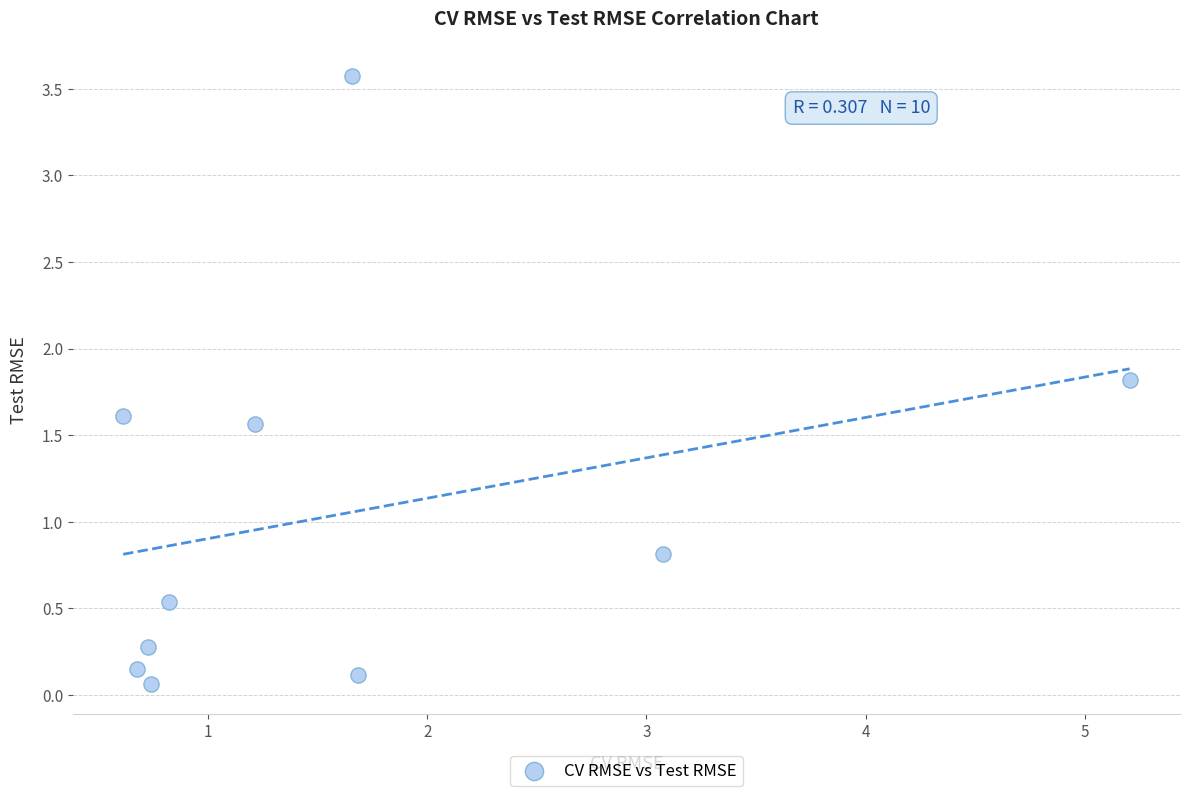

What Y value in the scatter plot is closest to 1?

0.8